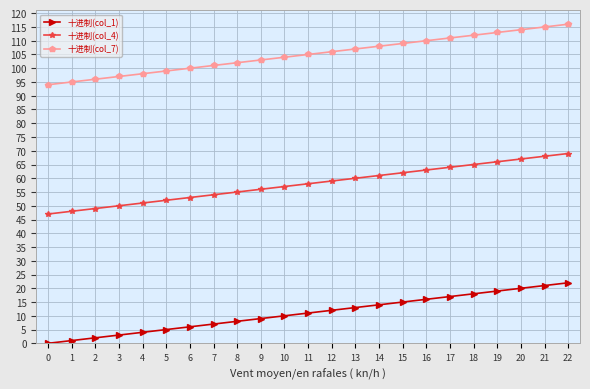

How many lines are shown in the chart?

3